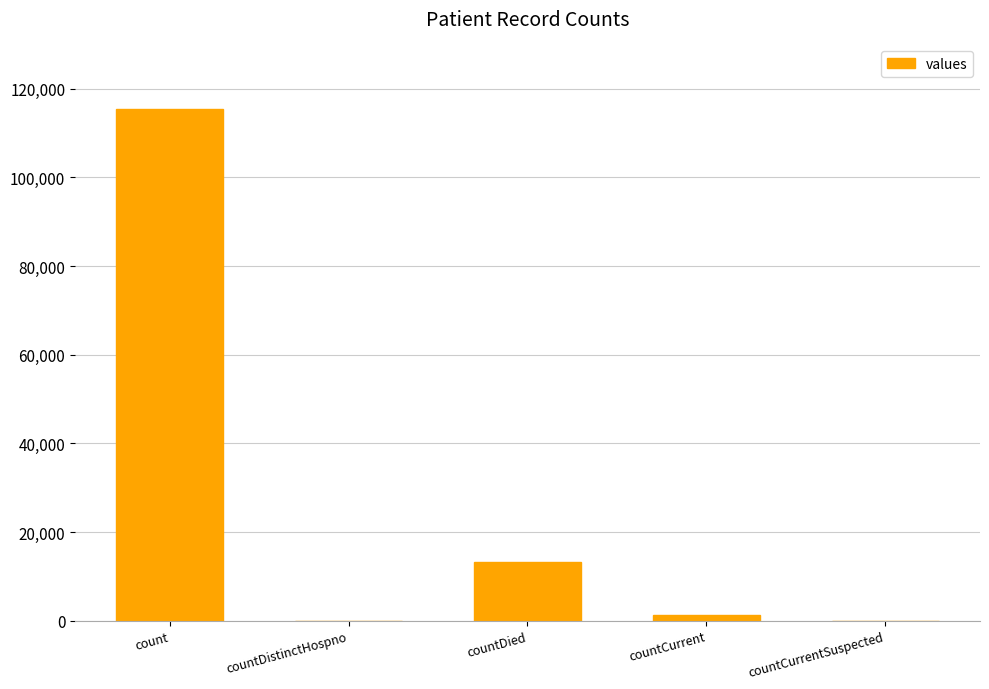

How many categories are shown in the chart?

5